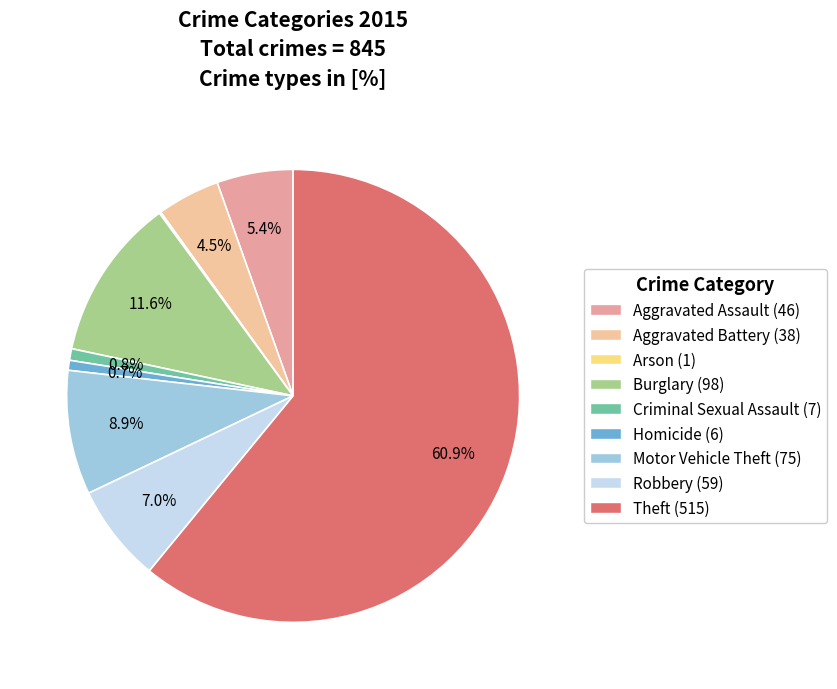

To the nearest percent, what percentage of the pie is Aggravated Battery?

4%